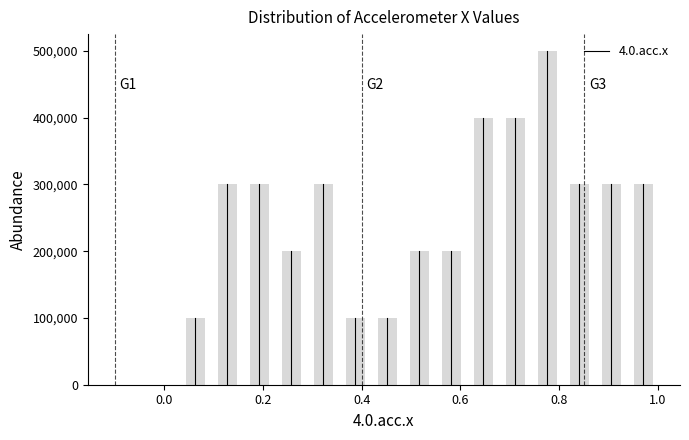

Around what value on the x-axis is the tallest bar? Give the approximate position of its centre, as read against the axis.

0.78